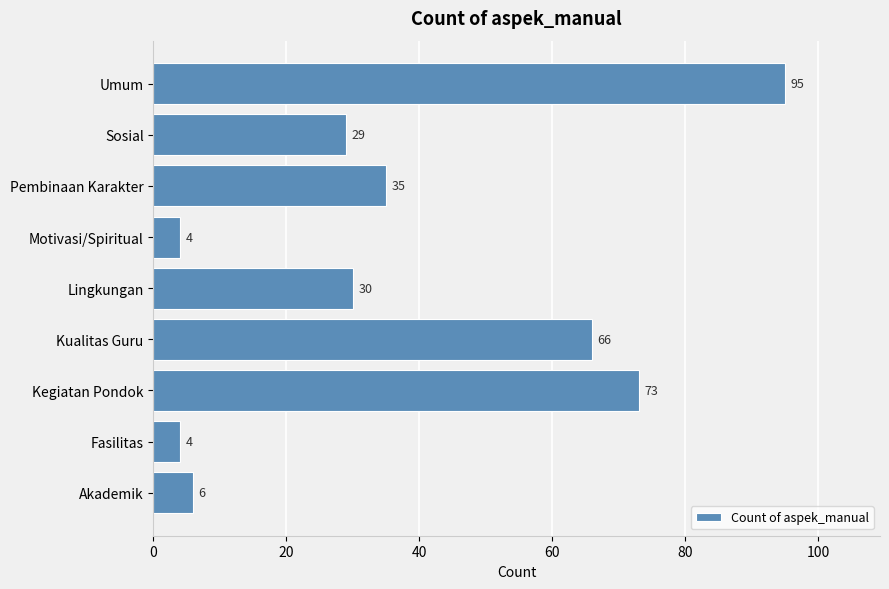

What is the average value?

38